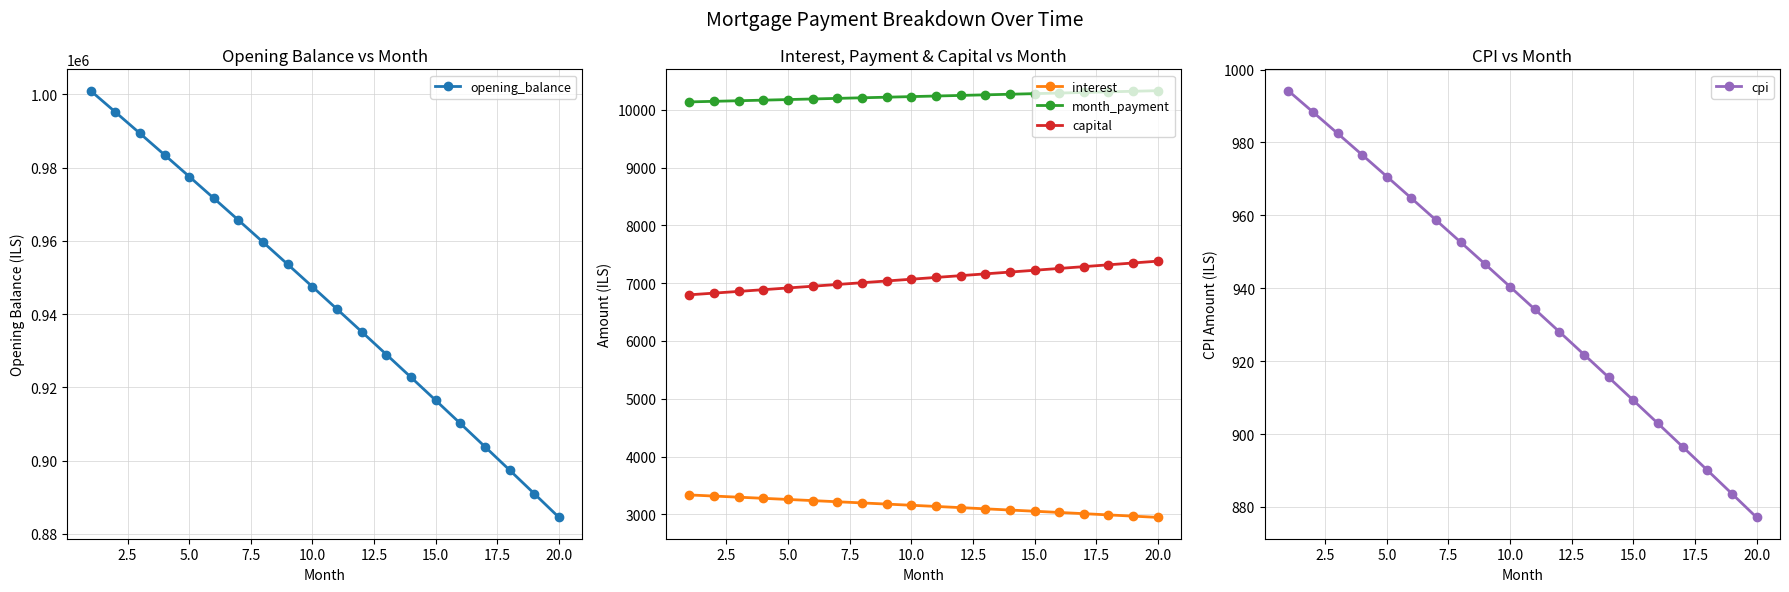

True or false: month_payment and capital cross at least once.

False